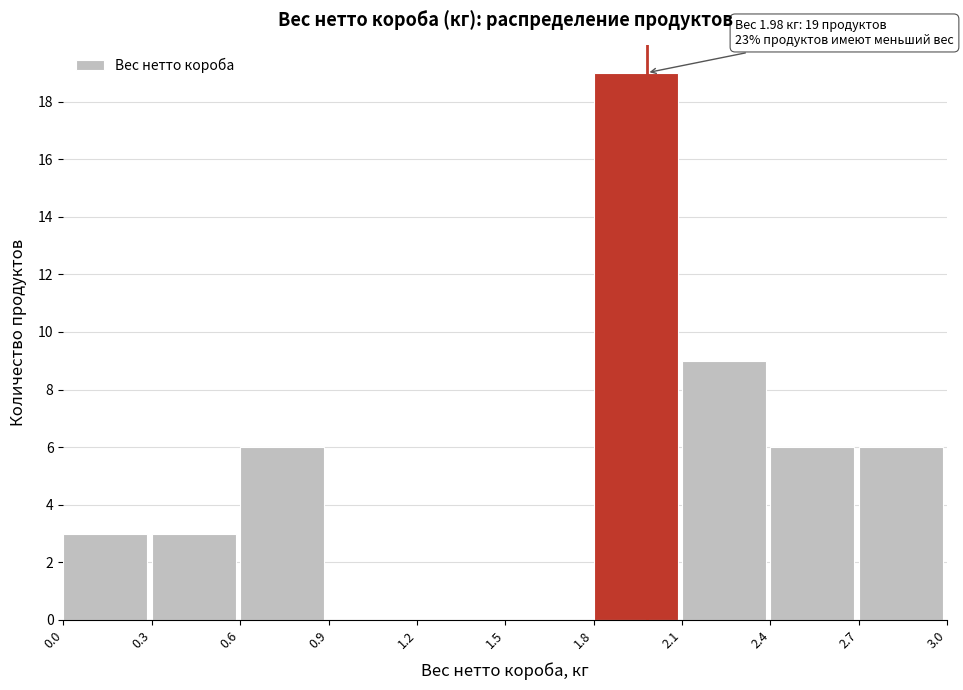

Over which range of the x-axis is the bar tallest?

1.8 to 2.1